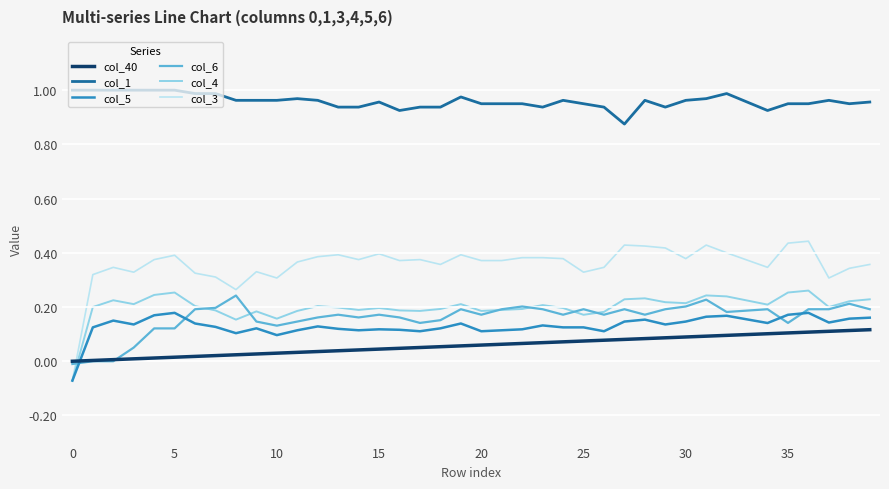

True or false: col_1 and col_6 cross at least once.

False